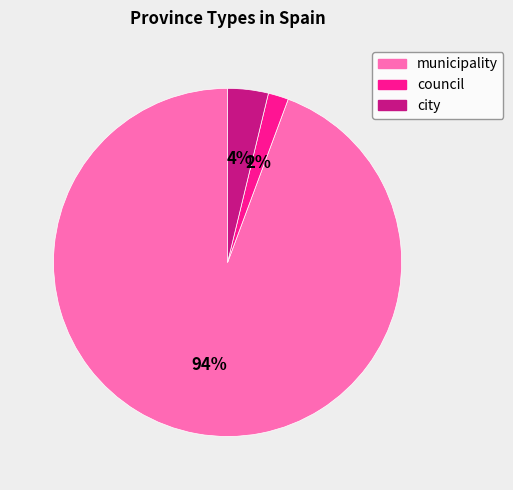

Is it true that city is 4% of the pie?

True